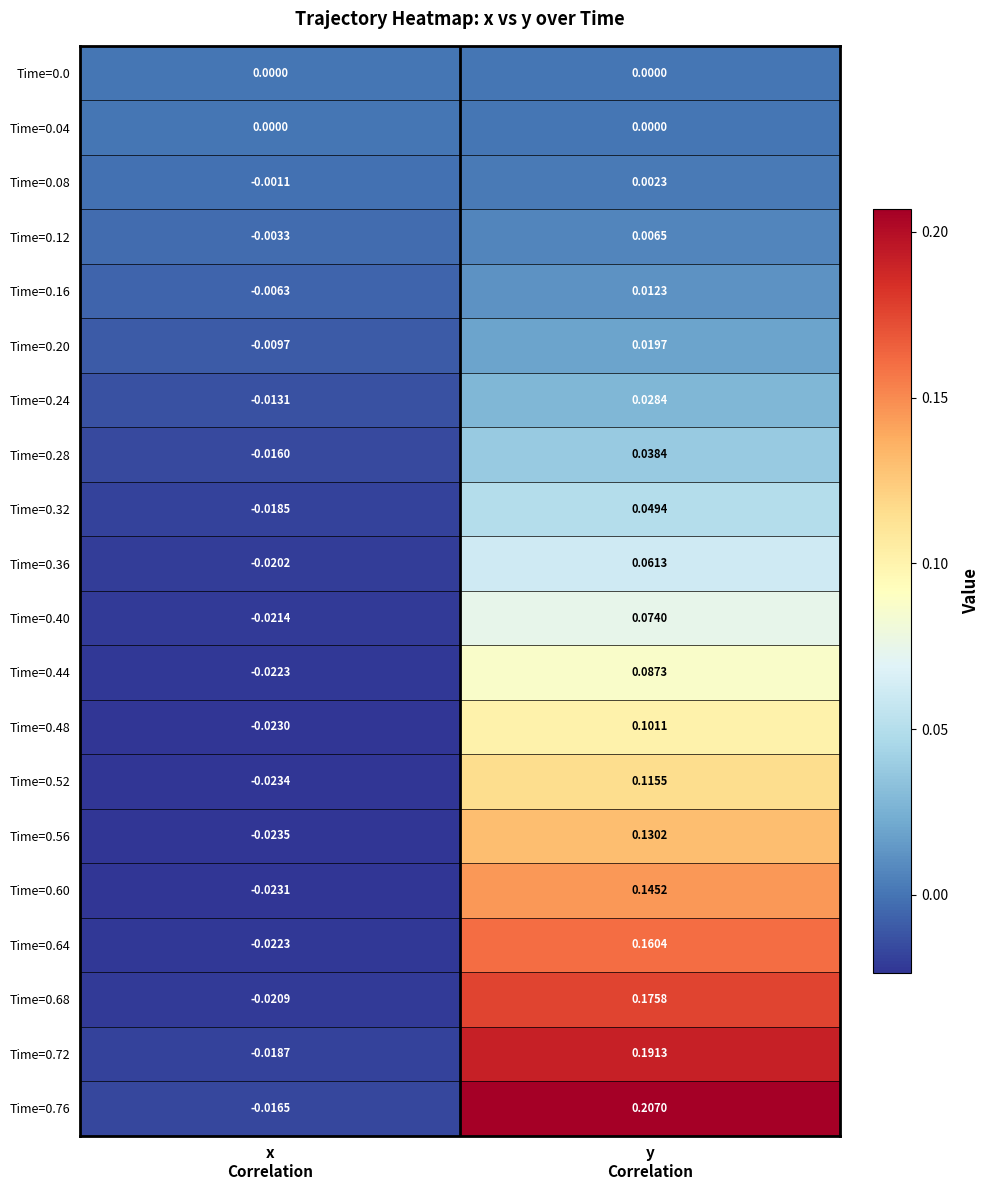

Which series has the widest spread of values?

Time=0.76